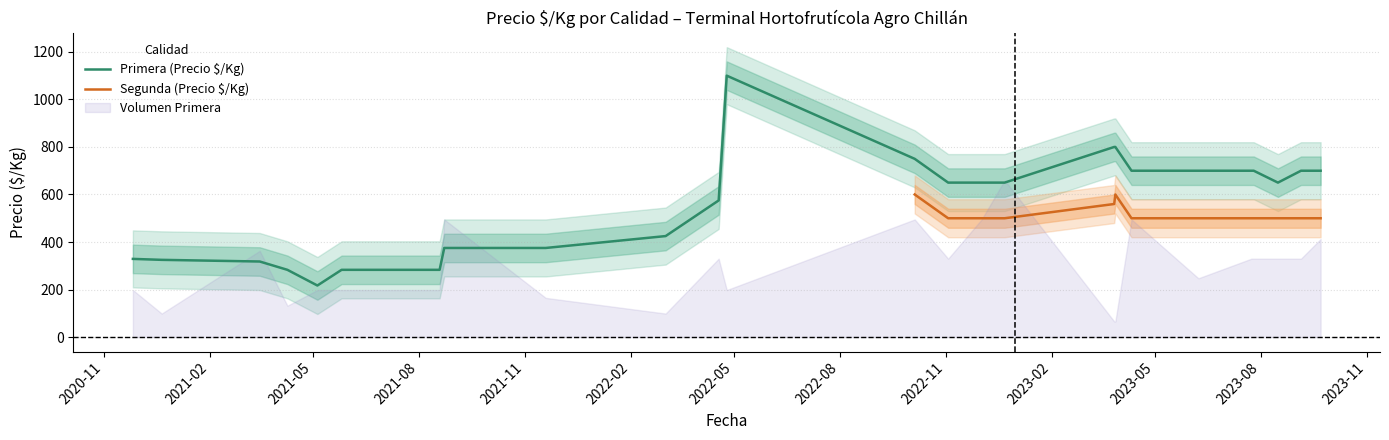

Reading left to right, extract all data points from this chart.

329	325	318	283	217	283	283	283	283	283	375	375	425	575	1100	750	650	650	650	800	800	700	700	700	700	650	700	700